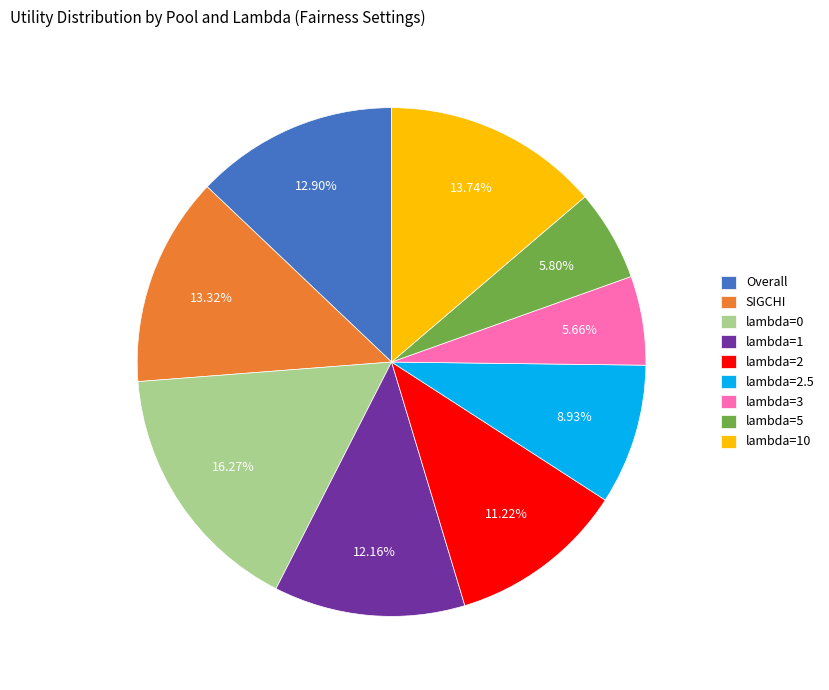

Is lambda=1 the majority of the pie?

No